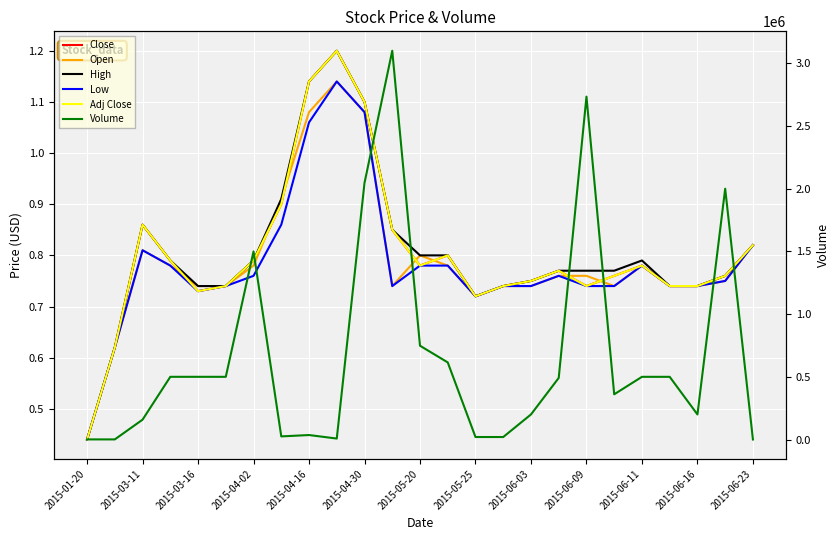

What is the sum of the High values at 2015-04-02 and 2015-06-23?

1.6